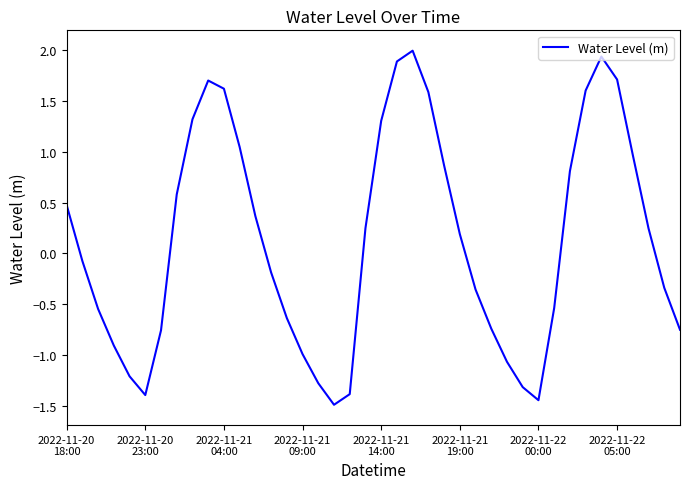

What is the greatest value displayed?

2.0